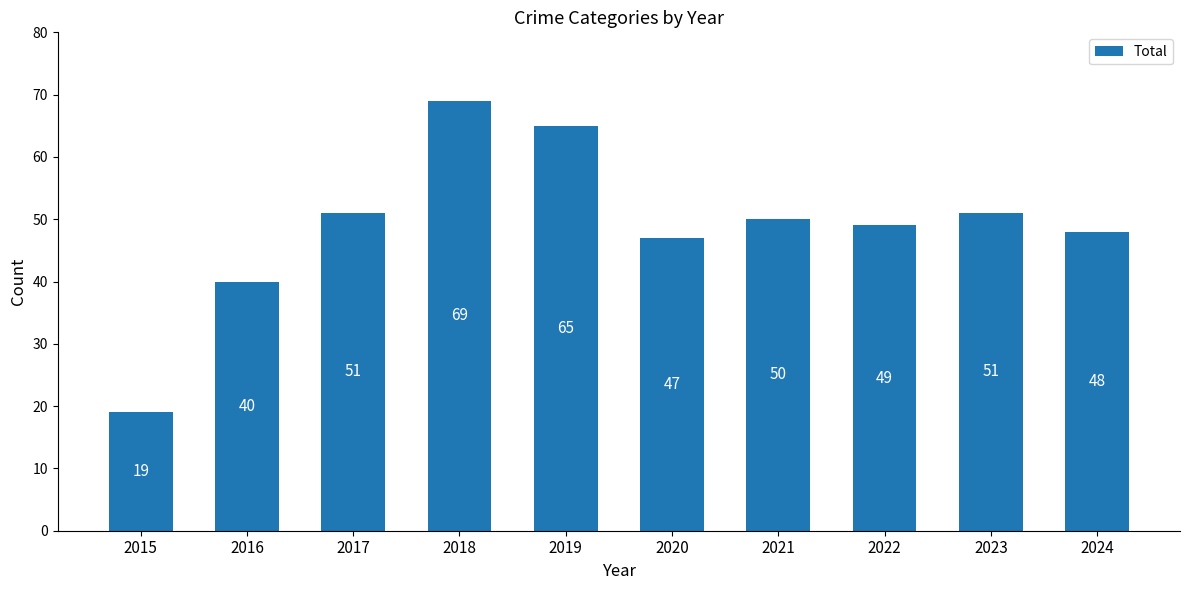

How many bars are there in total?

10